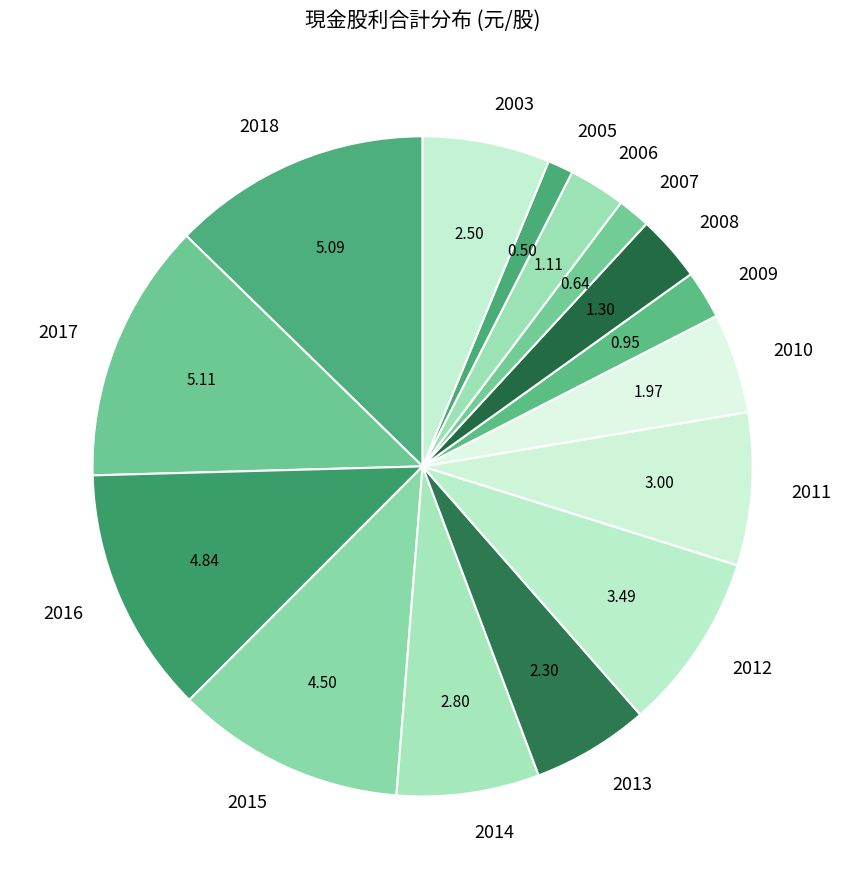

The 2017 slice represents 7% of the pie. True or false?

False